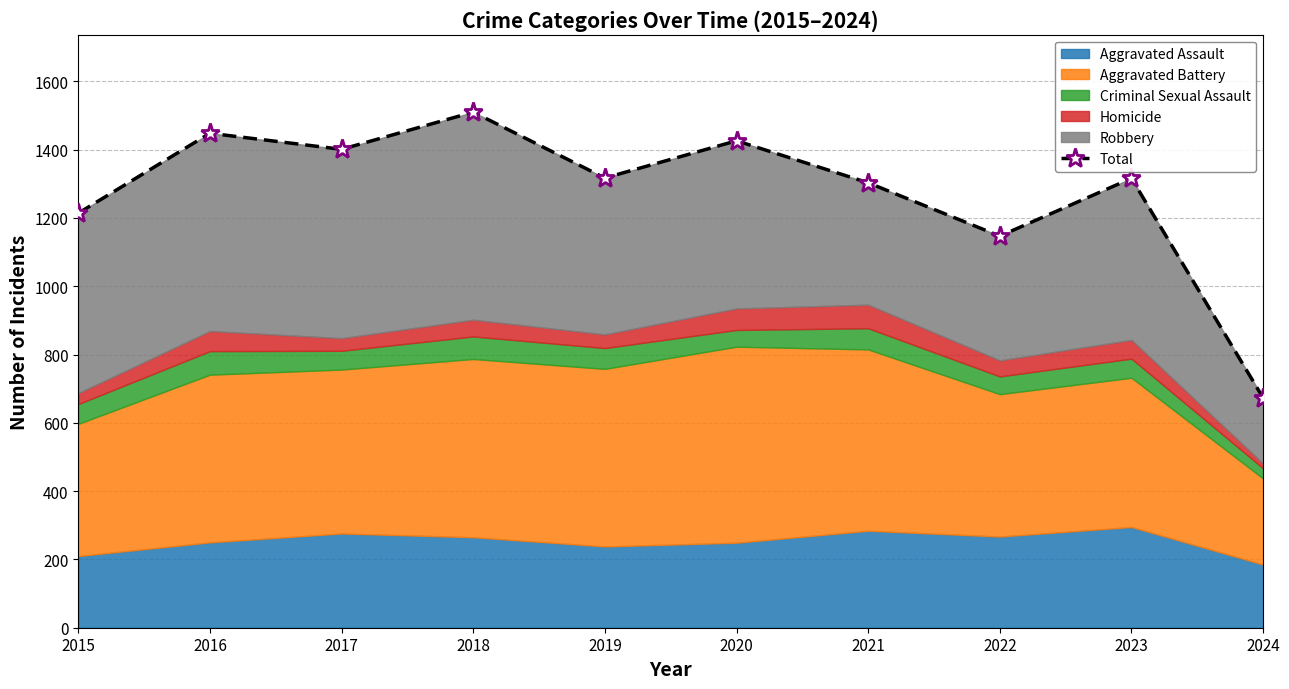

Does the chart display data point markers on the line(s)?

Yes